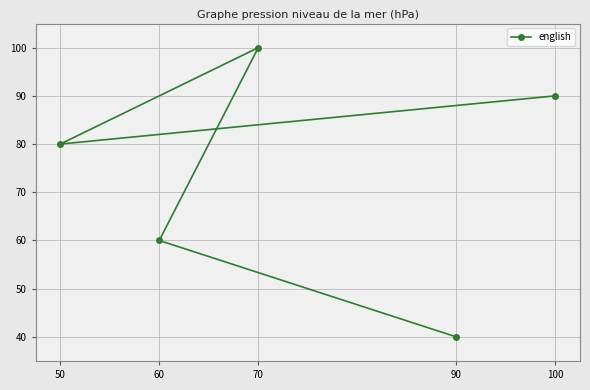

What is the label of the 5th point from the left?

90